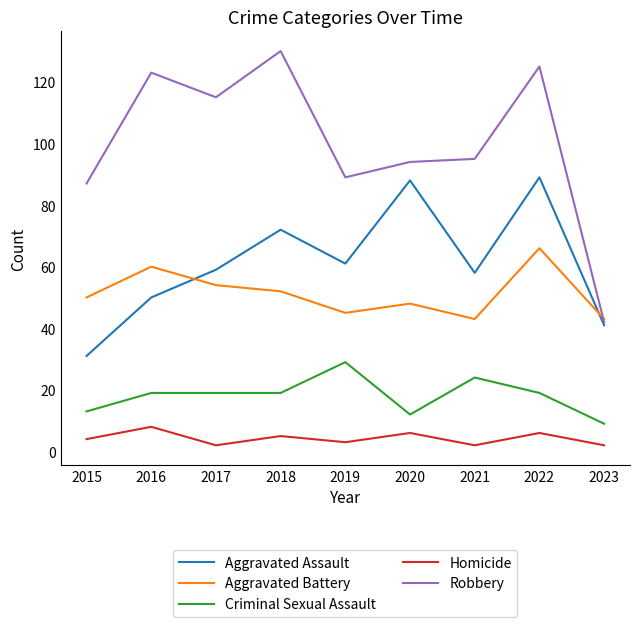

Reading left to right, extract all data points from this chart.

Aggravated Assault: 31	50	59	72	61	88	58	89	41
Aggravated Battery: 50	60	54	52	45	48	43	66	43
Criminal Sexual Assault: 13	19	19	19	29	12	24	19	9
Homicide: 4	8	2	5	3	6	2	6	2
Robbery: 87	123	115	130	89	94	95	125	42